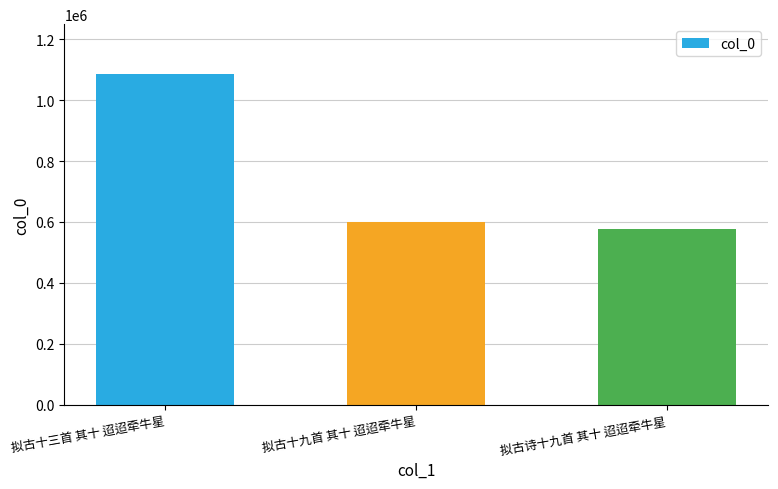

Are the bars horizontal?

No